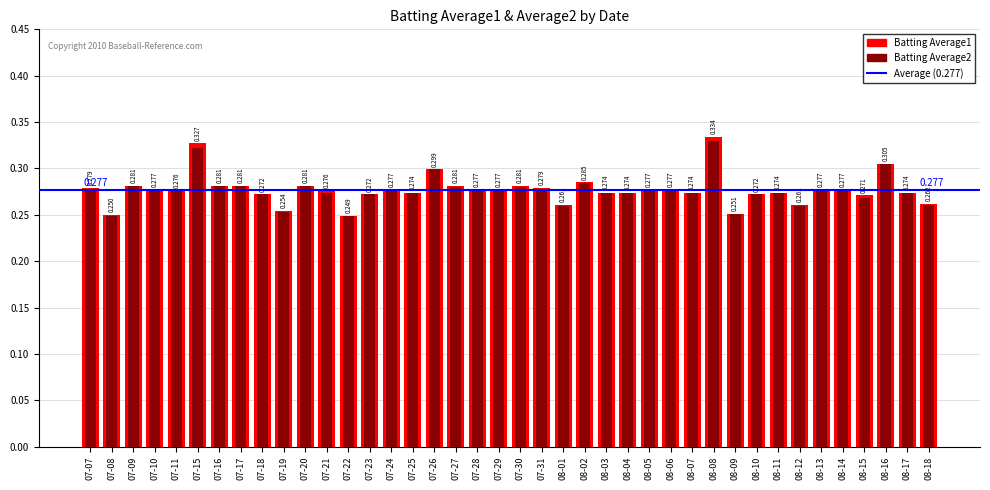

What are all the series names shown in the legend?

Batting Average1, Batting Average2